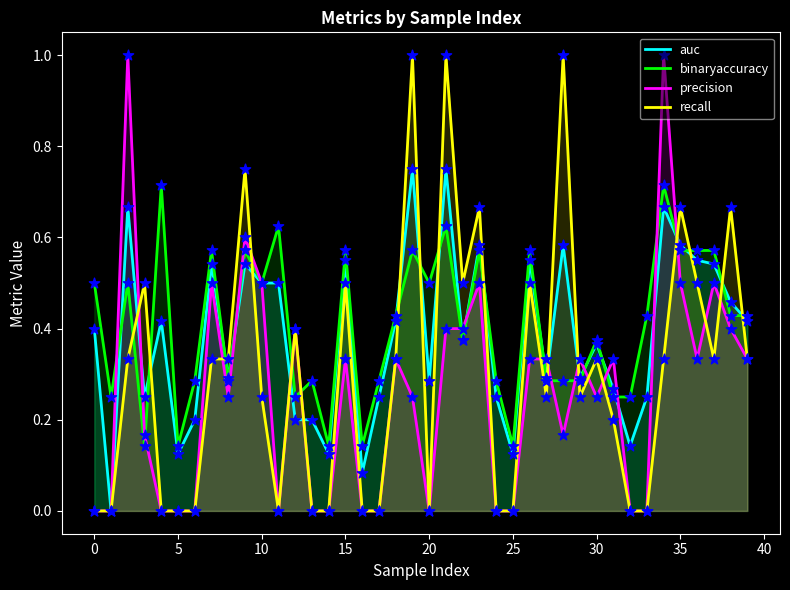

Which series has the largest total across all categories?

binaryaccuracy